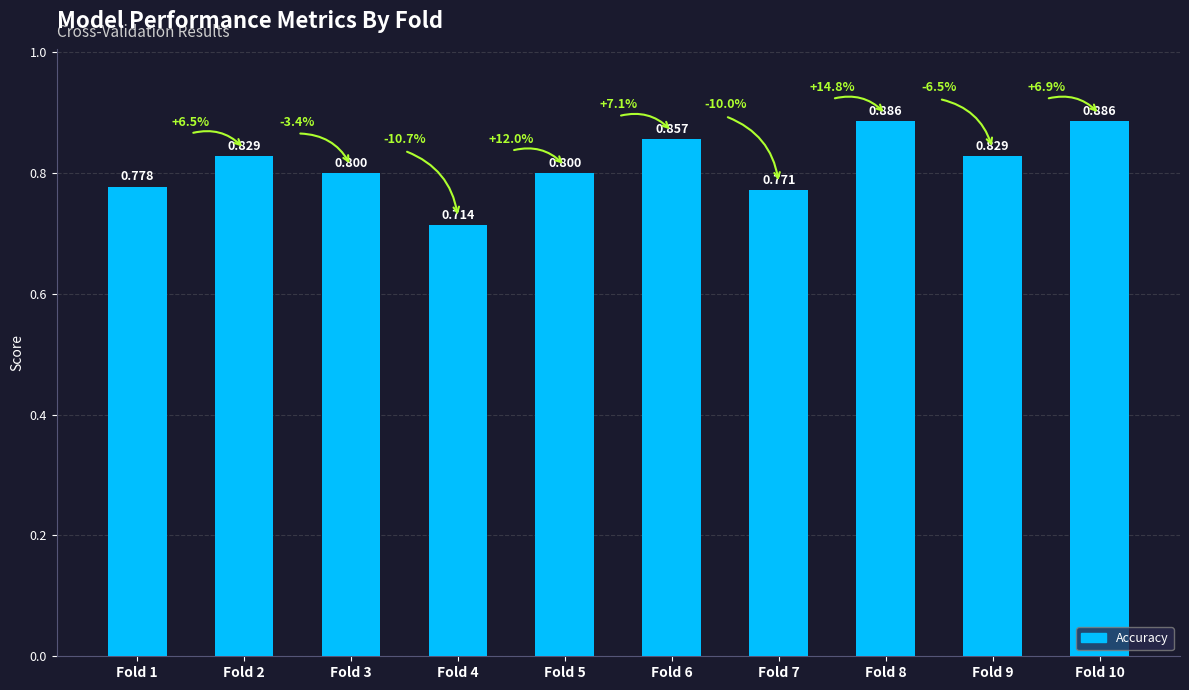

How many series are shown in this chart?

1